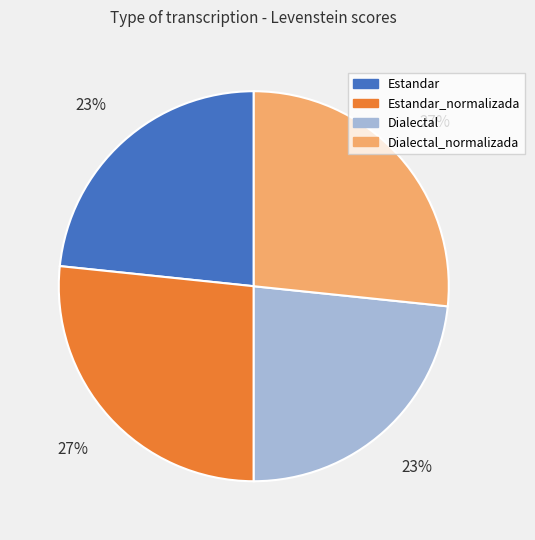

Do Dialectal_normalizada and Estandar_normalizada together represent more than half of the pie?

Yes